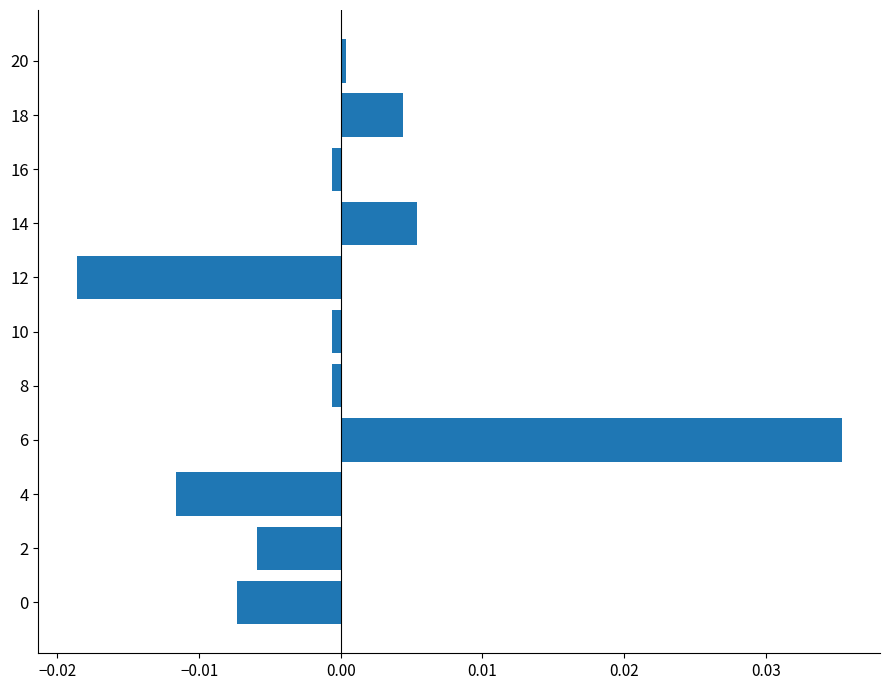

True or false: the data shows -0.0 at 0.

True